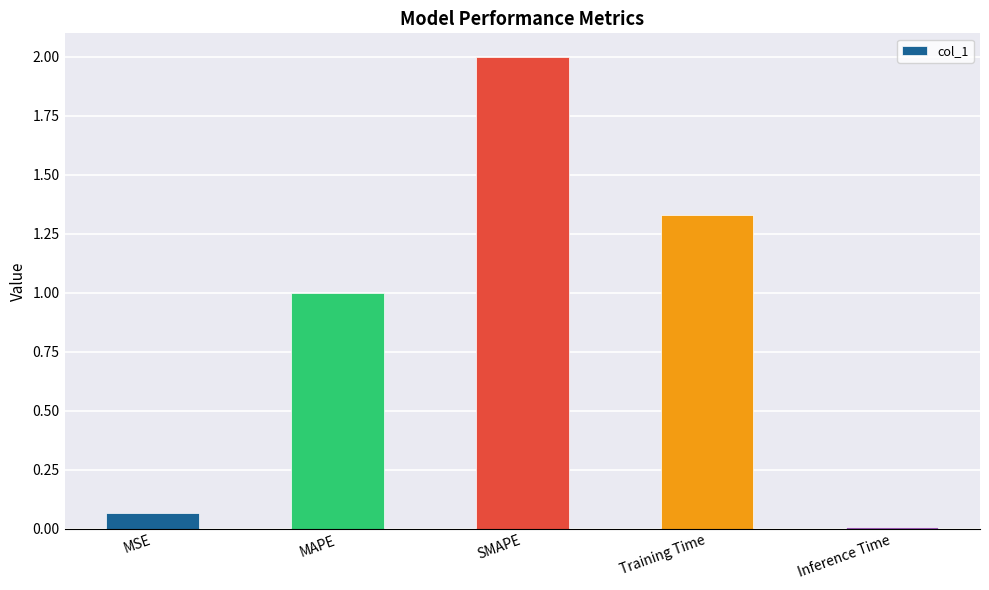

True or false: the data shows 1.0 at MAPE.

True